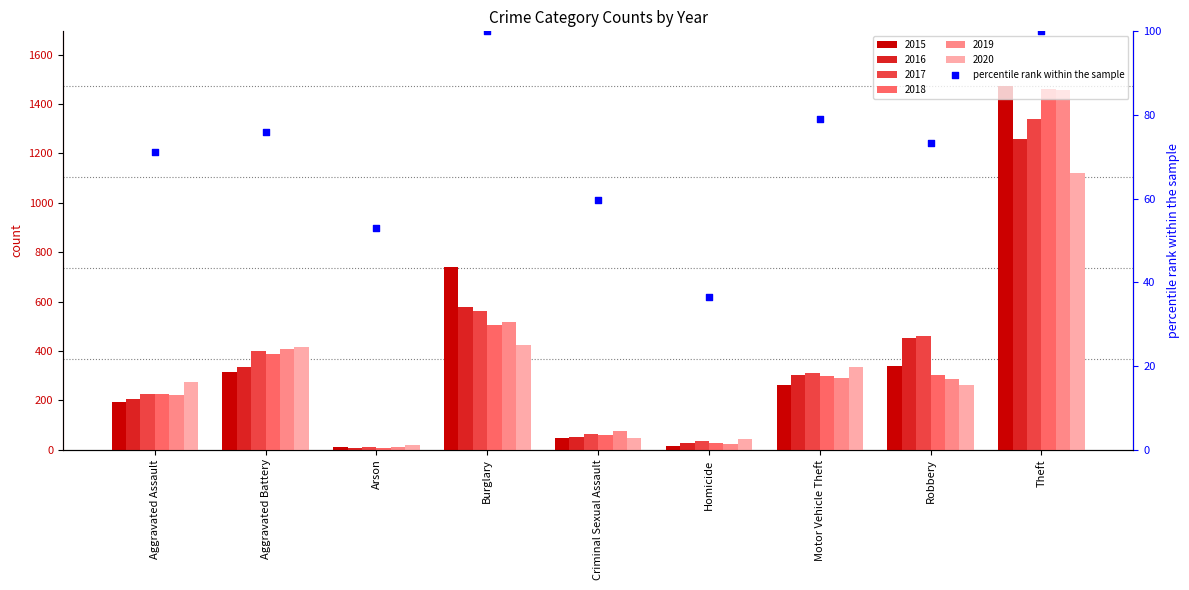

What is the change in value from Burglary to Homicide?

-63.4